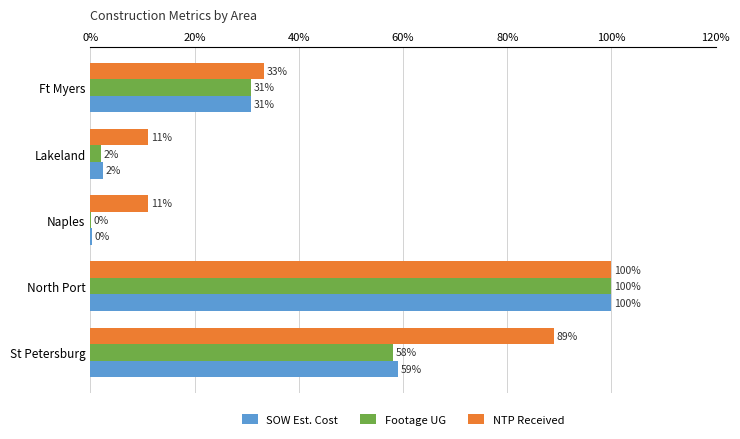

What is the maximum value shown in the chart?

100.0